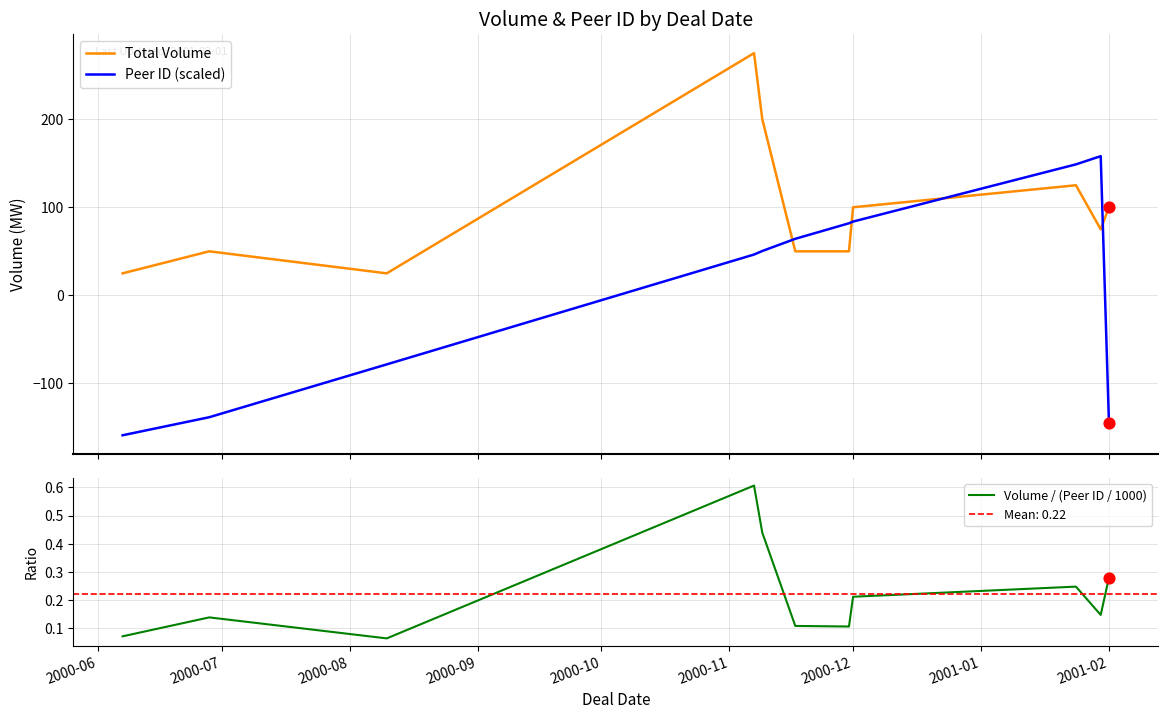

Is the value of Total Volume at 2000-07 greater than the value of Volume / (Peer ID / 1000) at 2000-09?

Yes